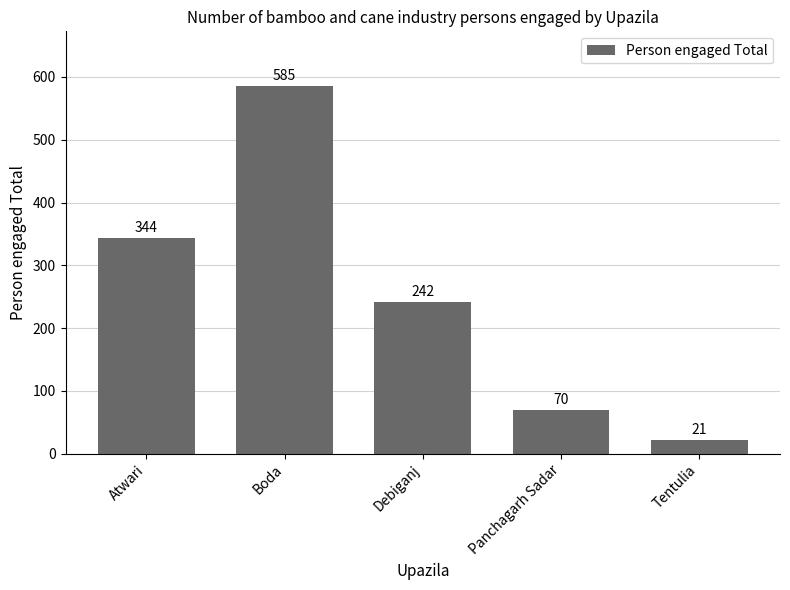

Rank the categories by value from highest to lowest.

Boda, Atwari, Debiganj, Panchagarh Sadar, Tentulia